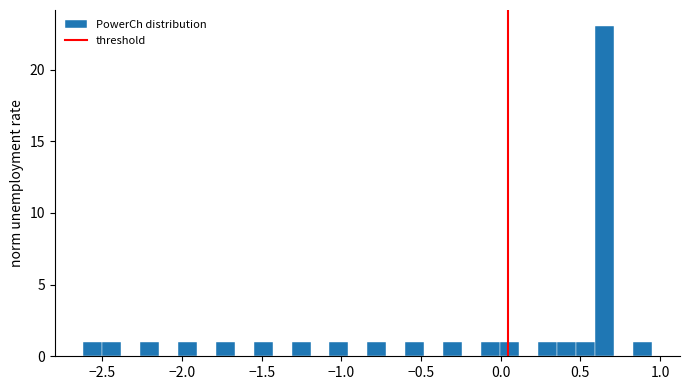

Around what value on the x-axis is the tallest bar? Give the approximate position of its centre, as read against the axis.

0.65